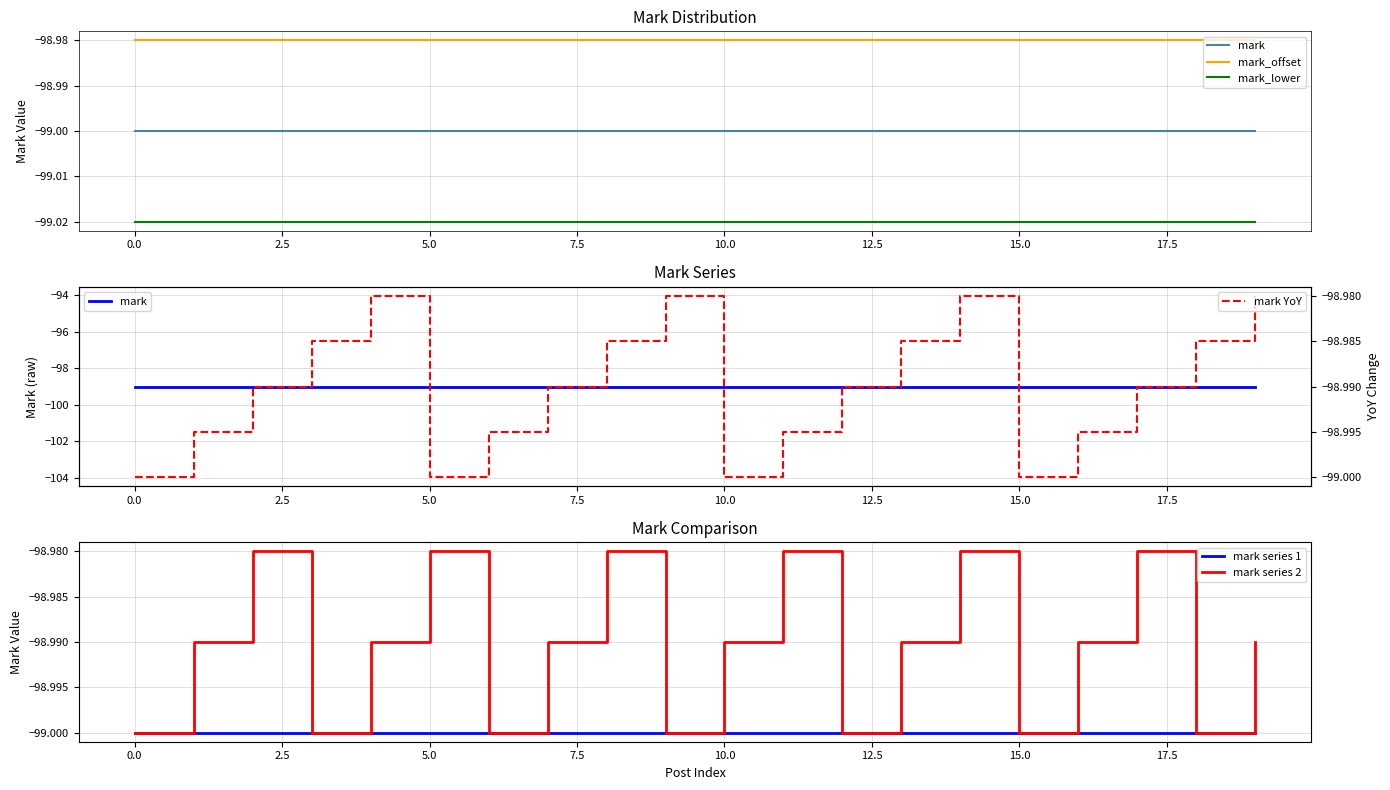

The value of mark series 2 at 15.0 is -61.9. True or false?

False